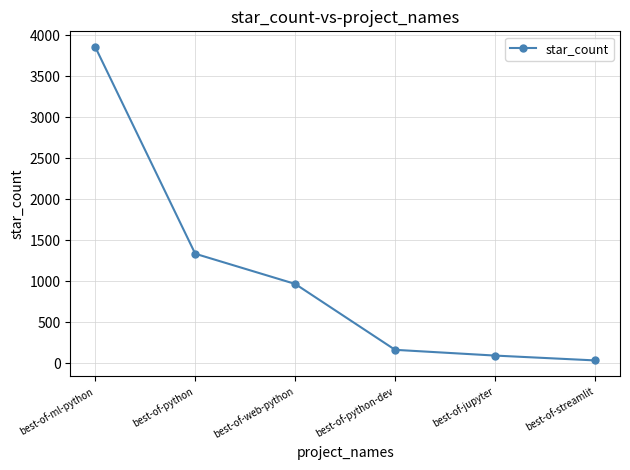

Which category has the highest value across all series?

best-of-ml-python